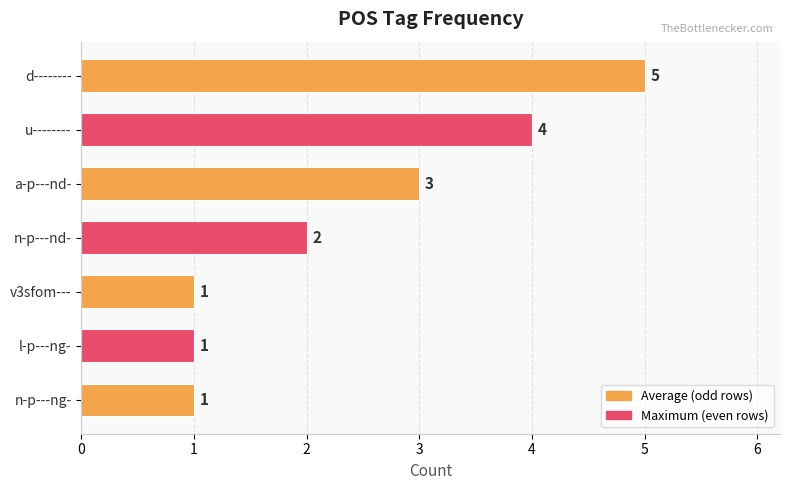

How many bars are there in total?

7